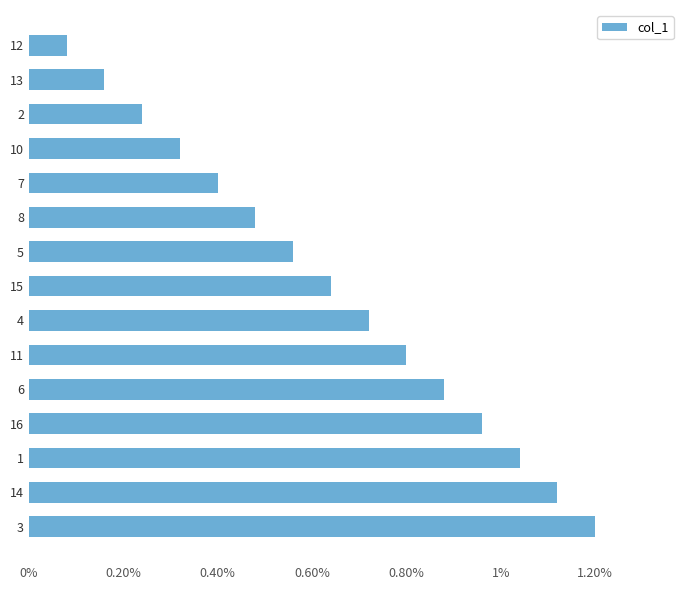

Are the bars horizontal?

Yes